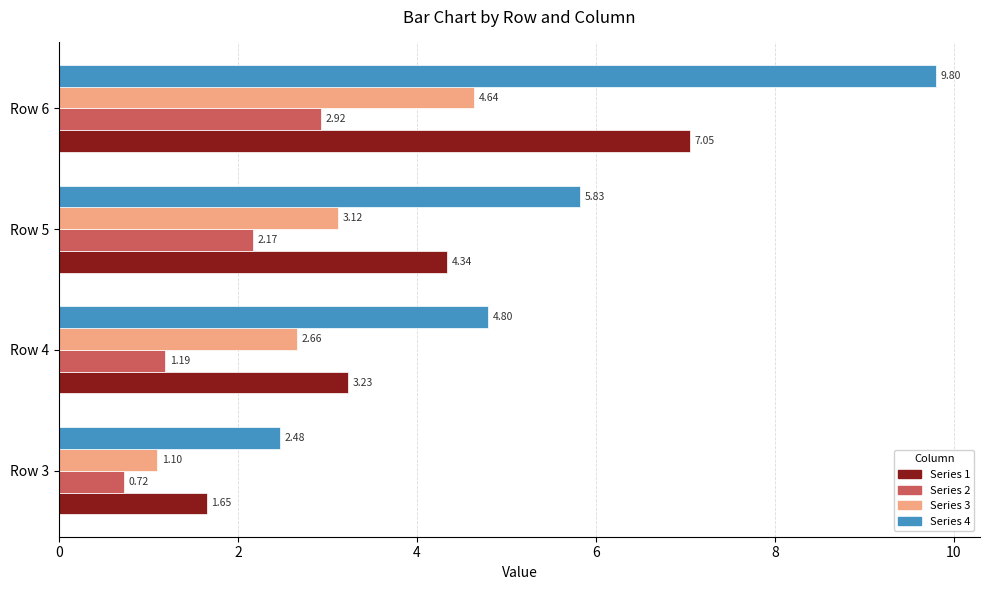

How many categories are shown in the chart?

4